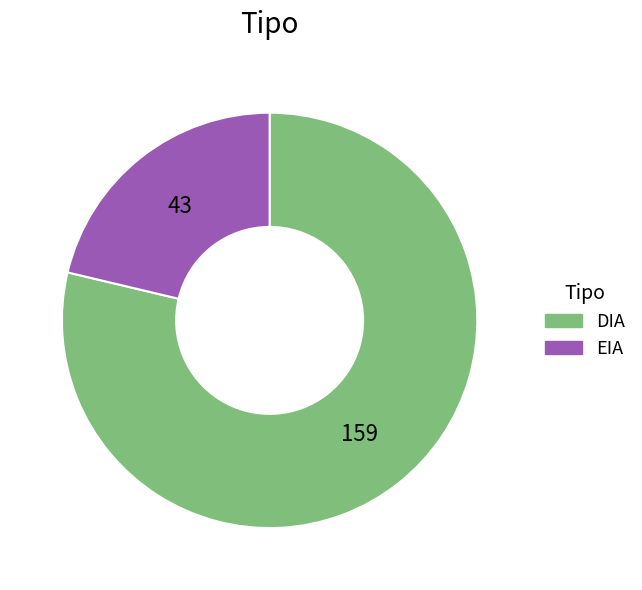

Which category accounts for the majority?

DIA